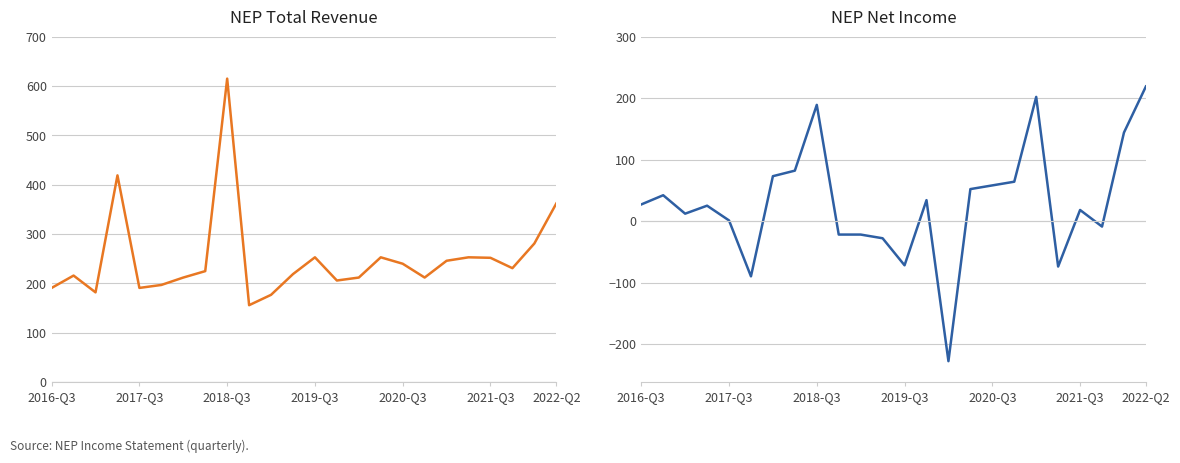

True or false: NEP Total Revenue and NEP Net Income cross at least once.

False